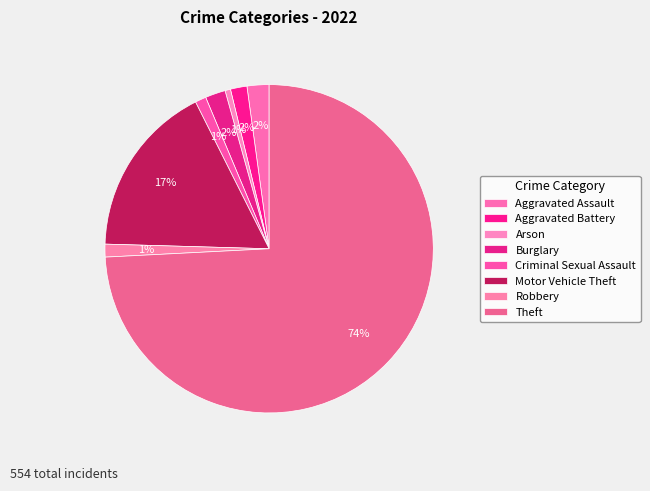

What is the largest slice in the pie chart?

Theft